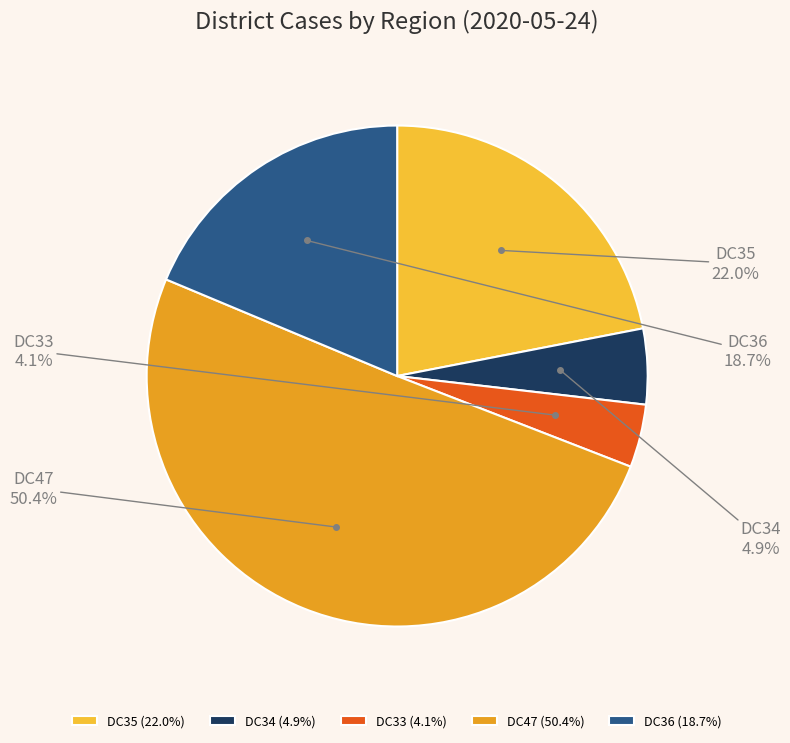

Between DC35 and DC47, which is larger?

DC47